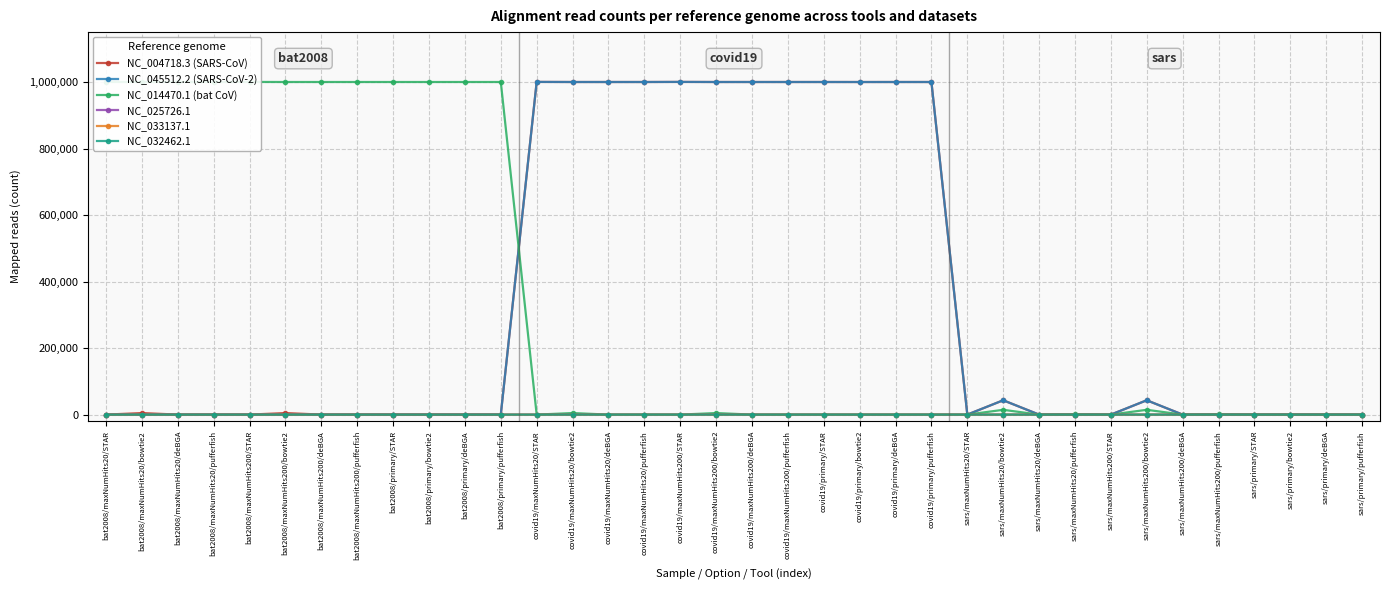

List the labels in order of NC_004718.3 (SARS-CoV) value, largest first.

covid19/maxNumHits20/STAR, covid19/maxNumHits200/STAR, covid19/maxNumHits20/pufferfish, covid19/maxNumHits200/pufferfish, covid19/primary/pufferfish, covid19/maxNumHits20/bowtie2, covid19/maxNumHits200/bowtie2, covid19/primary/STAR, covid19/maxNumHits20/deBGA, covid19/maxNumHits200/deBGA, covid19/primary/deBGA, covid19/primary/bowtie2, sars/maxNumHits20/bowtie2, sars/maxNumHits200/bowtie2, bat2008/maxNumHits20/bowtie2, bat2008/maxNumHits200/bowtie2, sars/maxNumHits20/pufferfish, sars/maxNumHits200/pufferfish, bat2008/maxNumHits20/pufferfish, bat2008/maxNumHits200/pufferfish, sars/primary/bowtie2, bat2008/maxNumHits20/STAR, bat2008/maxNumHits20/deBGA, bat2008/maxNumHits200/STAR, bat2008/maxNumHits200/deBGA, bat2008/primary/STAR, bat2008/primary/bowtie2, bat2008/primary/deBGA, bat2008/primary/pufferfish, sars/maxNumHits20/STAR, sars/maxNumHits20/deBGA, sars/maxNumHits200/STAR, sars/maxNumHits200/deBGA, sars/primary/STAR, sars/primary/deBGA, sars/primary/pufferfish